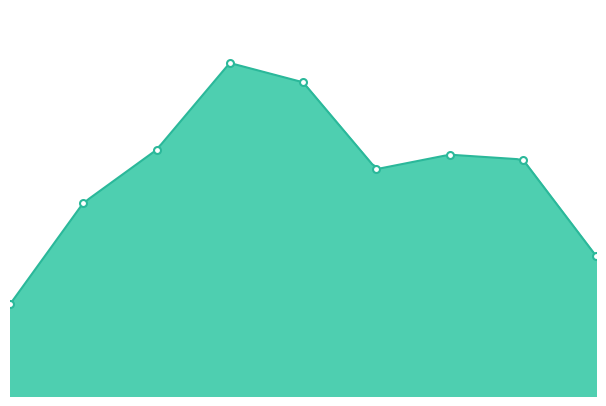

Rank the categories by value from highest to lowest.

2018, 2019, 2017, 2021, 2022, 2020, 2016, 2023, 2015